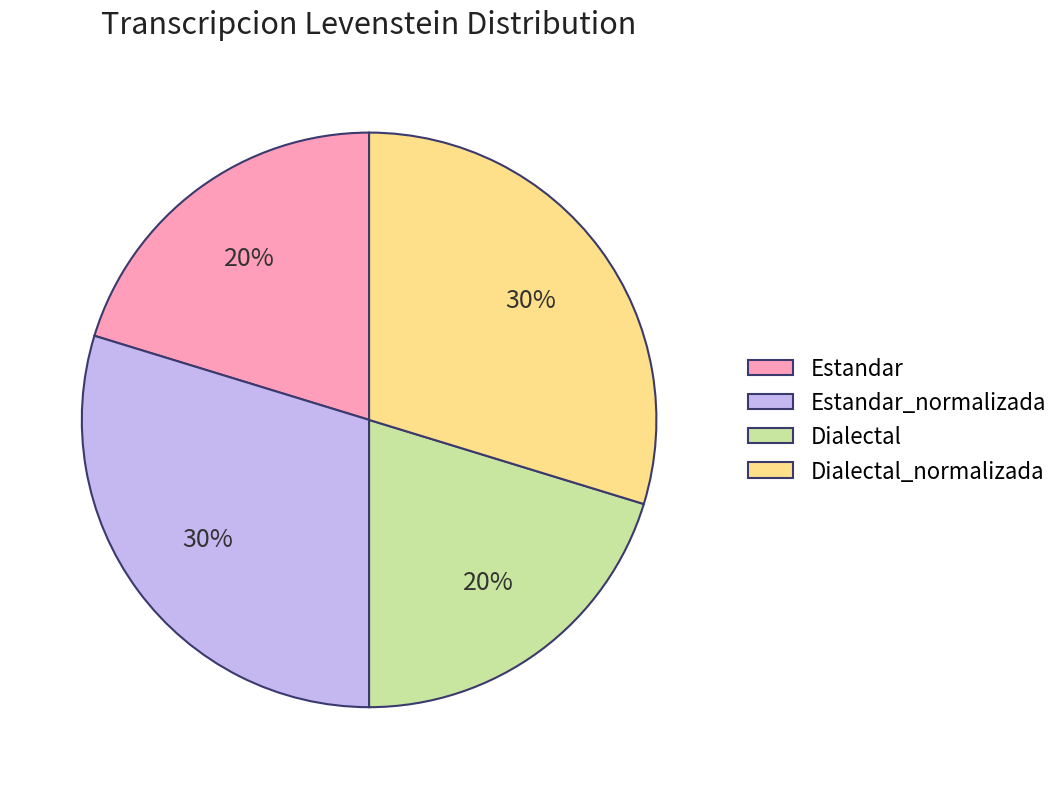

How many segments does this pie chart have?

4